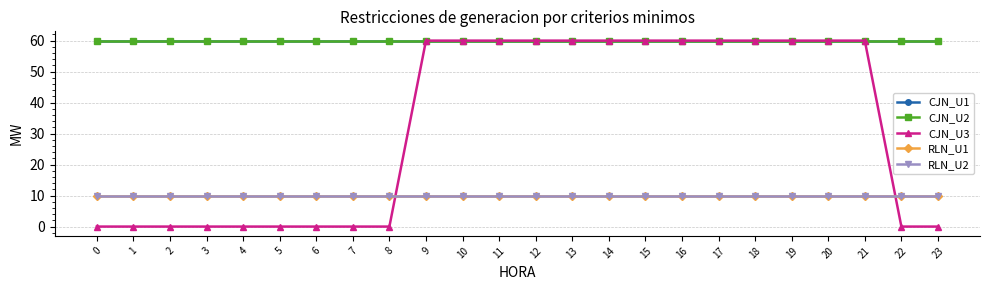

Rank the series at 23 from lowest to highest value.

CJN_U3, RLN_U1, RLN_U2, CJN_U1, CJN_U2